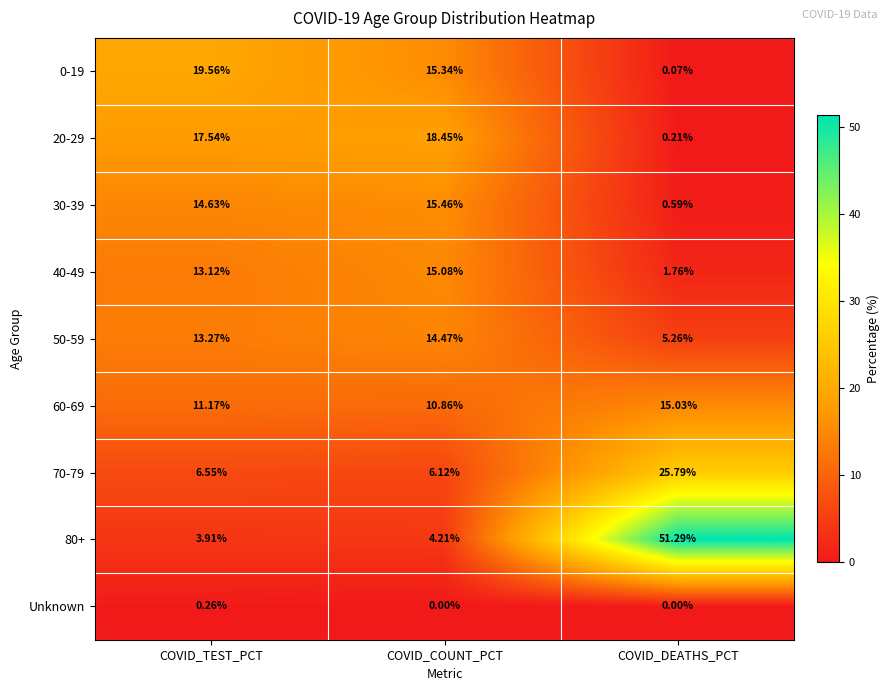

Is the value of 80+ at COVID_DEATHS_PCT greater than the value of 30-39 at COVID_COUNT_PCT?

Yes